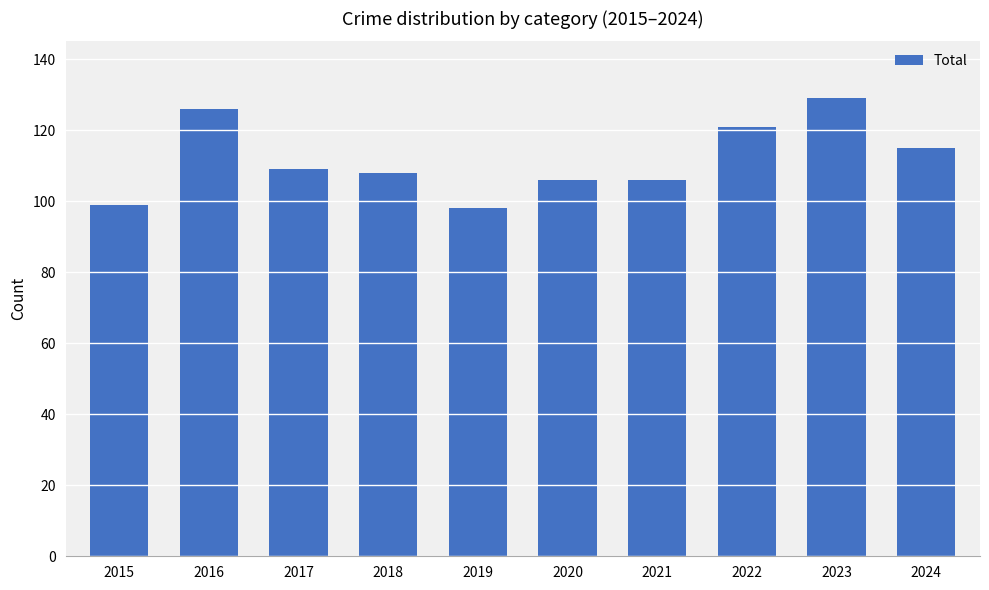

What is the value of the 2nd bar from the left?

126